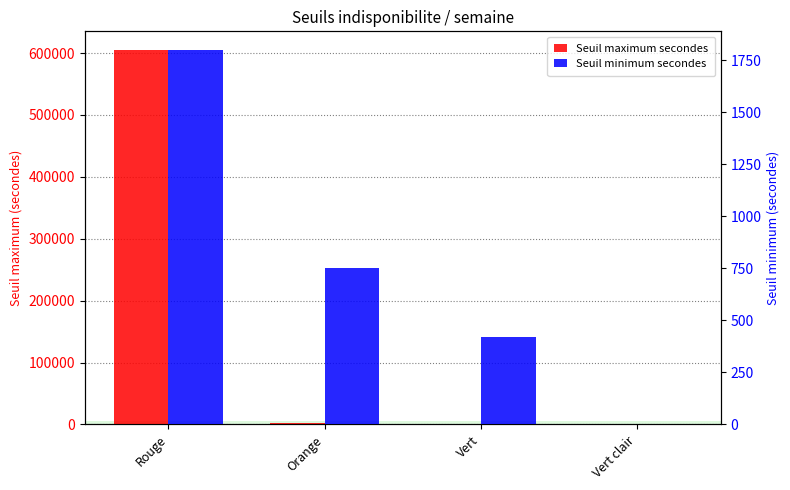

What is the label of the 3rd bar from the right?

Orange